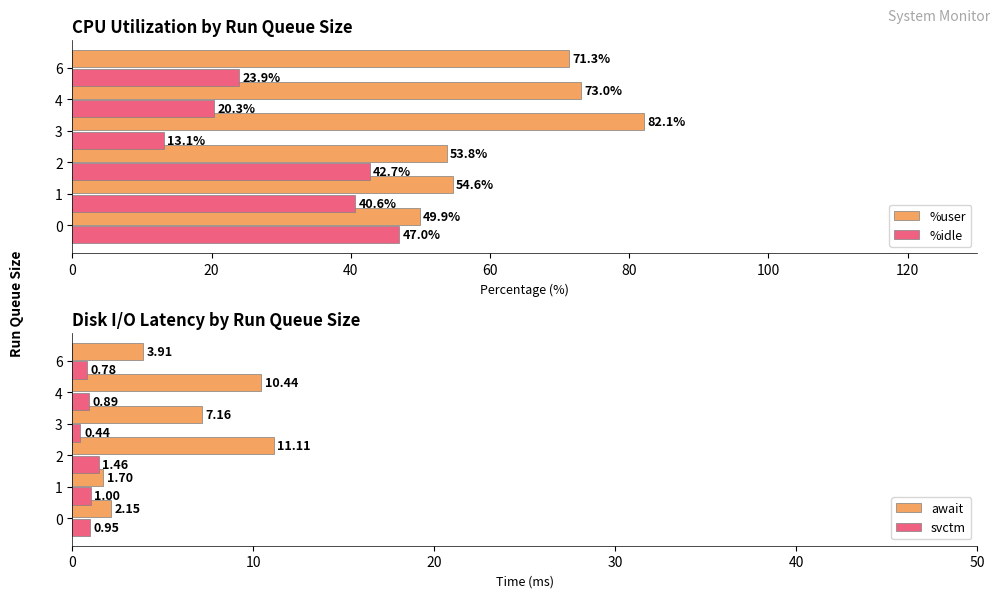

What is the value of the await bar at the 2nd from the left?

1.7